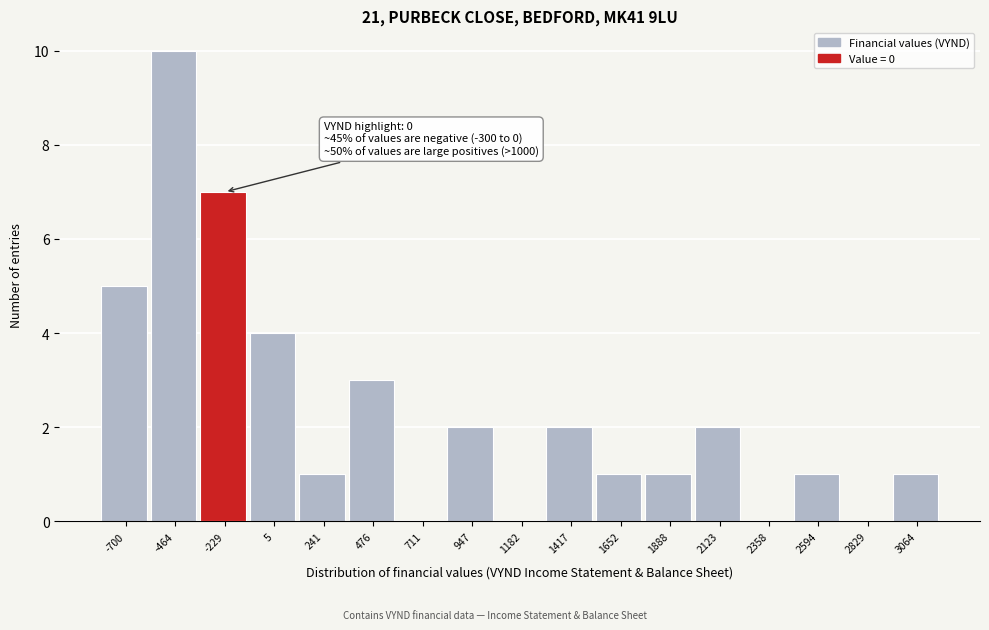

Reading left to right, what are all the values shown in this chart?

-700=5	-464=10	-229=7	5=4	241=1	476=3	711=0	947=2	1182=0	1417=2	1652=1	1888=1	2123=2	2358=0	2594=1	2829=0	3064=1